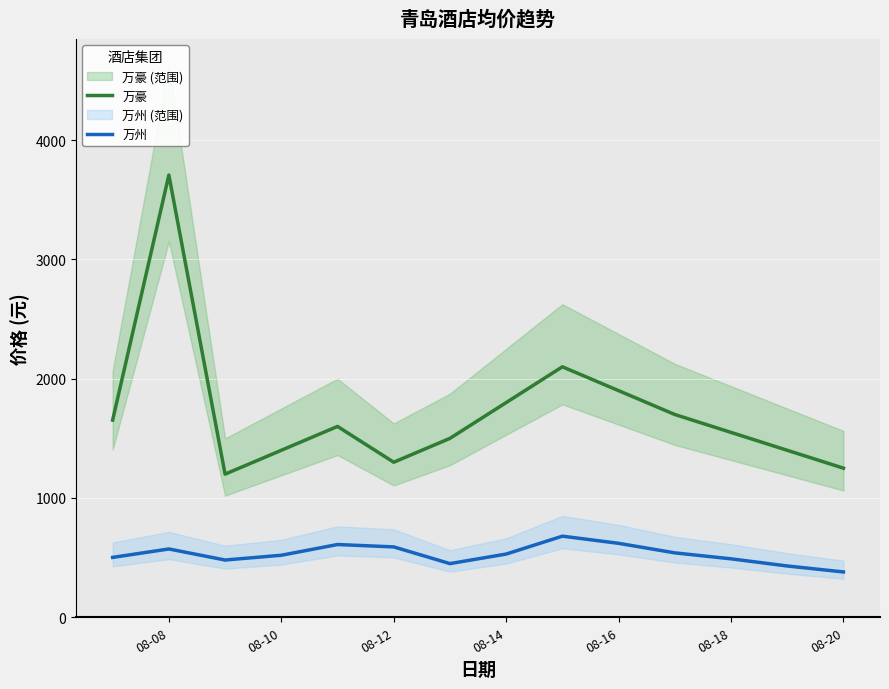

At which label does 万豪 reach its peak?

08-08